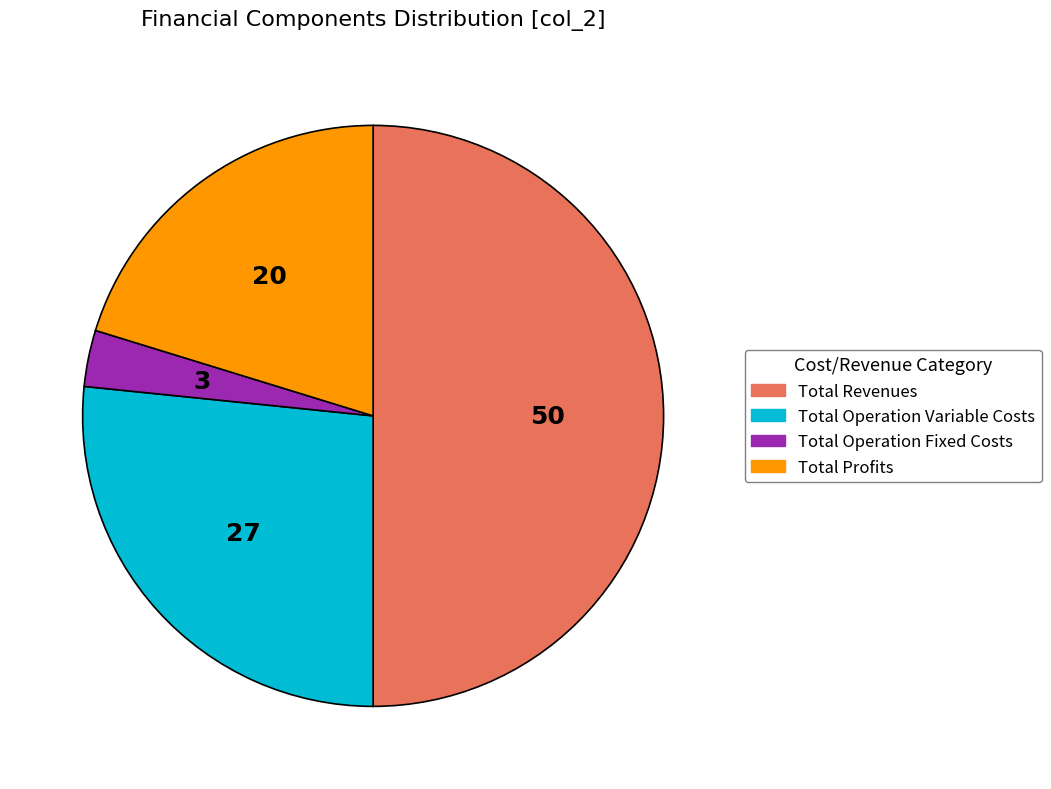

Do Total Operation Fixed Costs and Total Profits together represent more than half of the pie?

No